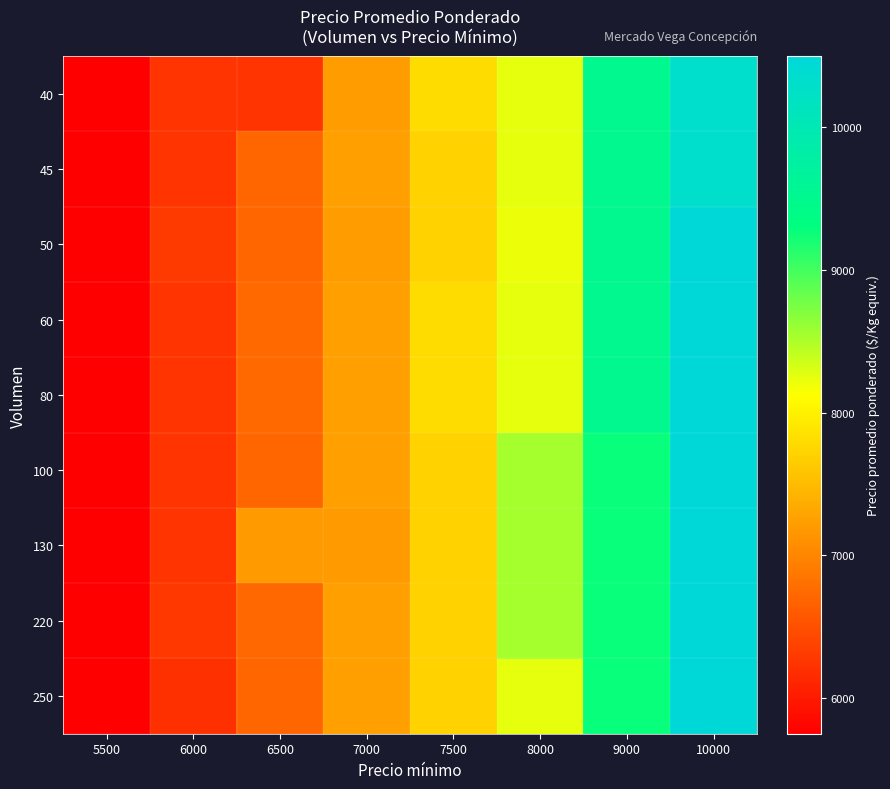

Which category has the highest value across all series?

10000